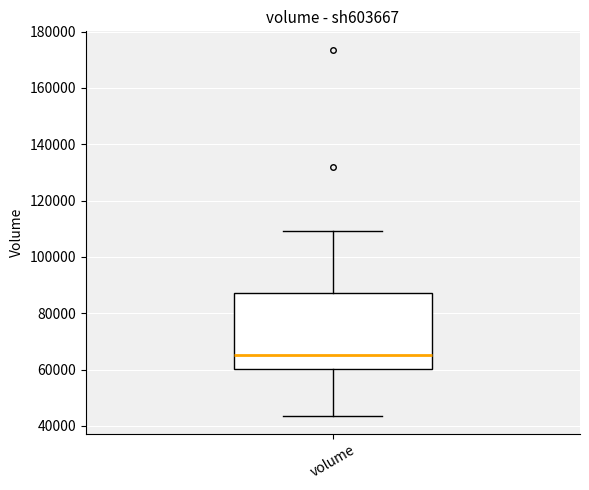

Read this box plot against the y-axis: the position of the median line, the range covered by the box, and the ends of both whiskers. The values are not printed on the chart, so give them approximately, as read against the axis.

median 66000, box 60000 to 88000, whiskers 44000 to 110000